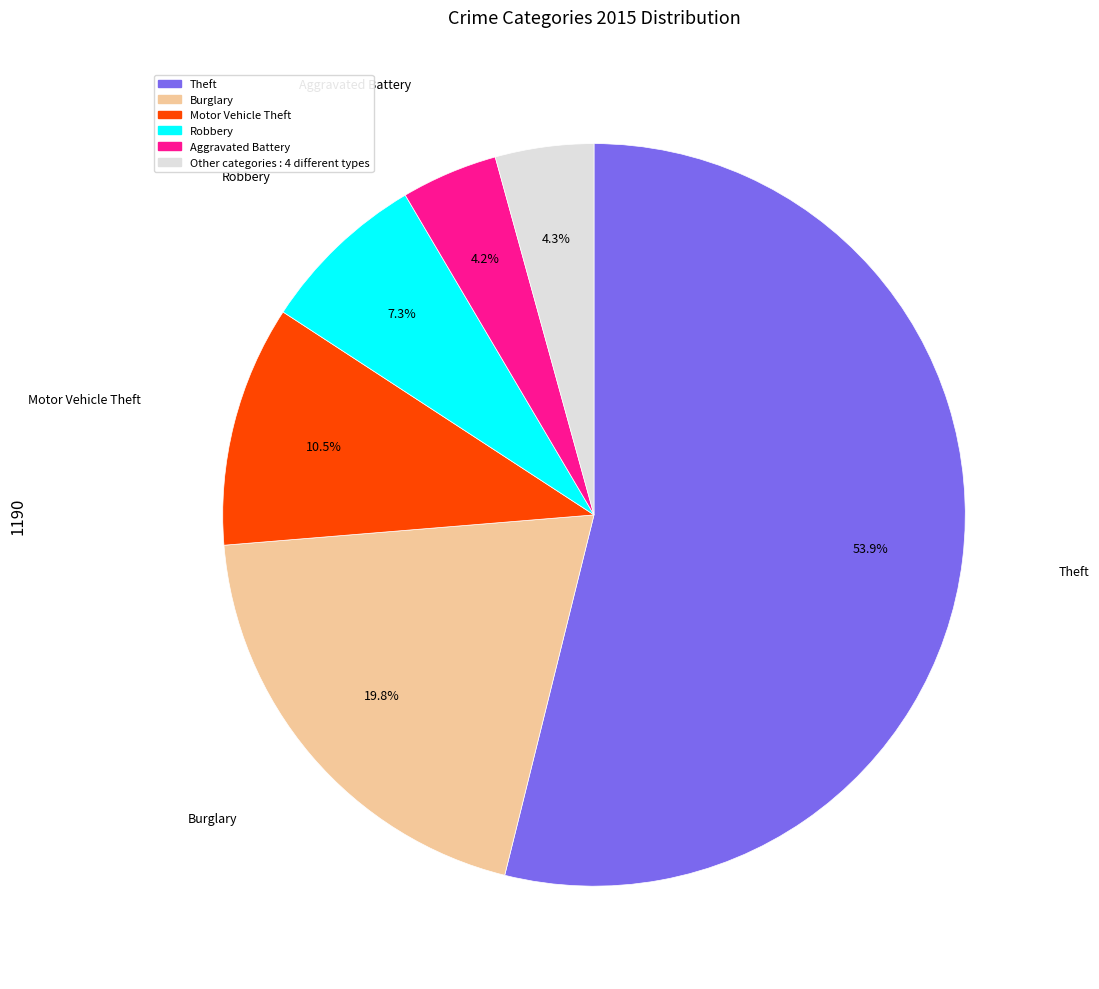

Does any single category account for the majority?

Yes